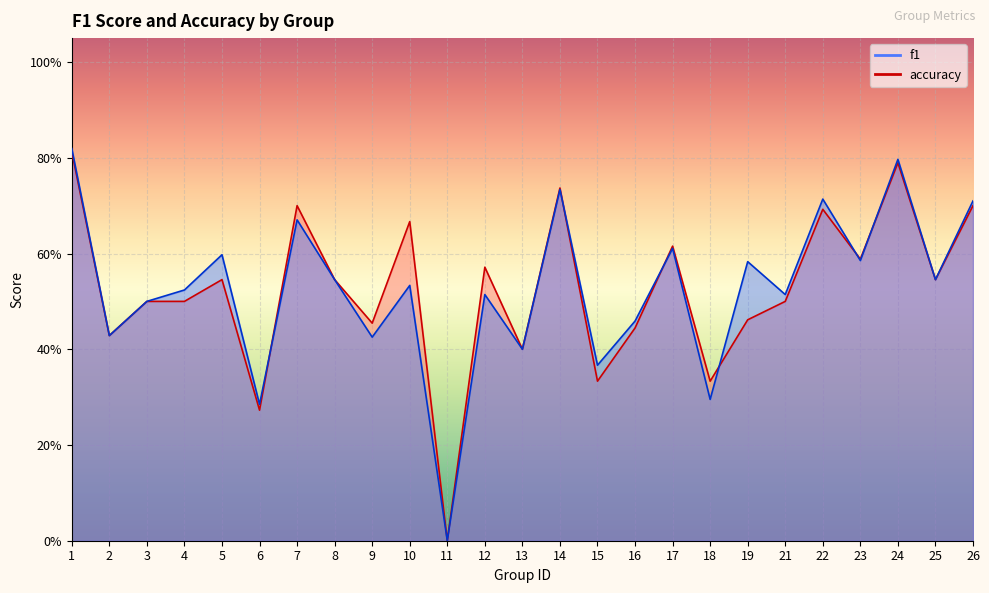

Read the accuracy value at 19.

0.5